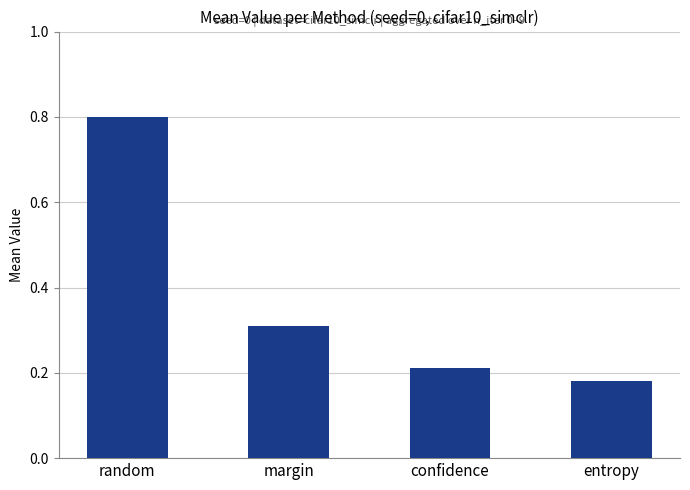

Rank the categories by value from highest to lowest.

random, margin, confidence, entropy